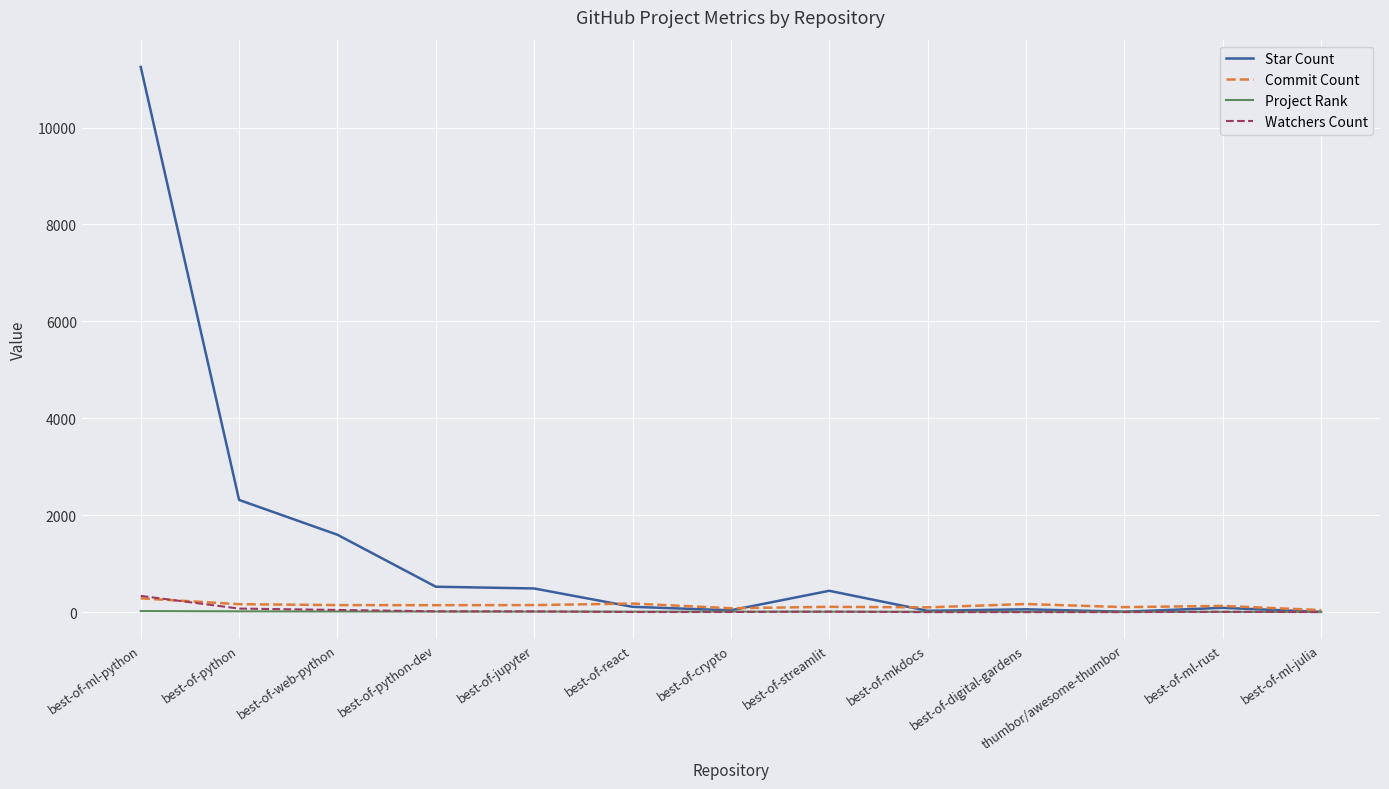

At which label is Star Count closest to 5629?

best-of-python